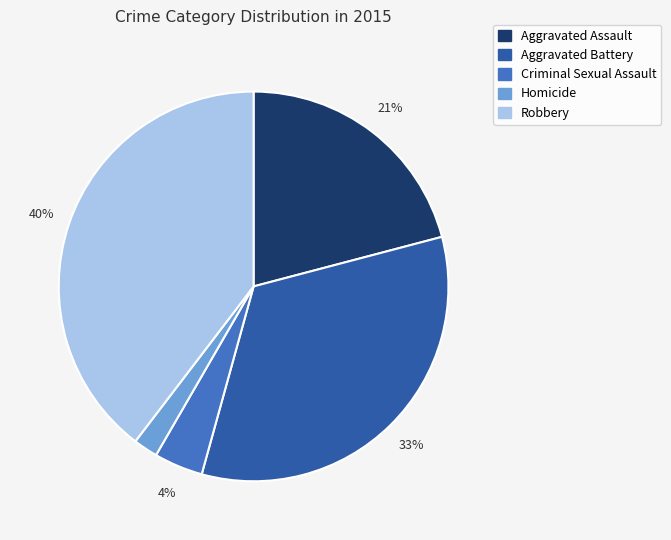

Count the number of slices in the pie.

5